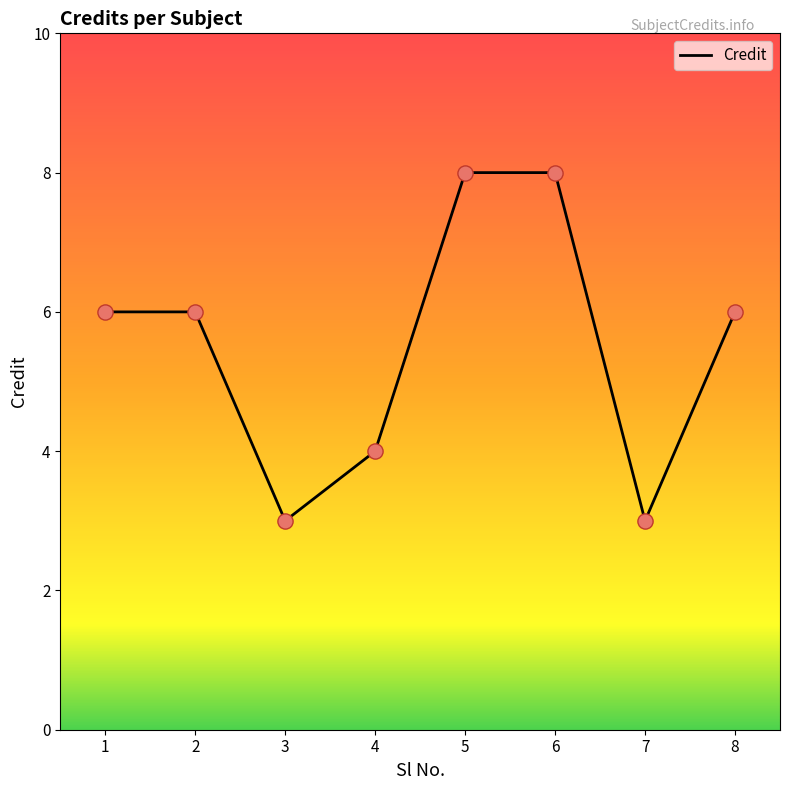

Which has a higher value, 5 or 4?

5